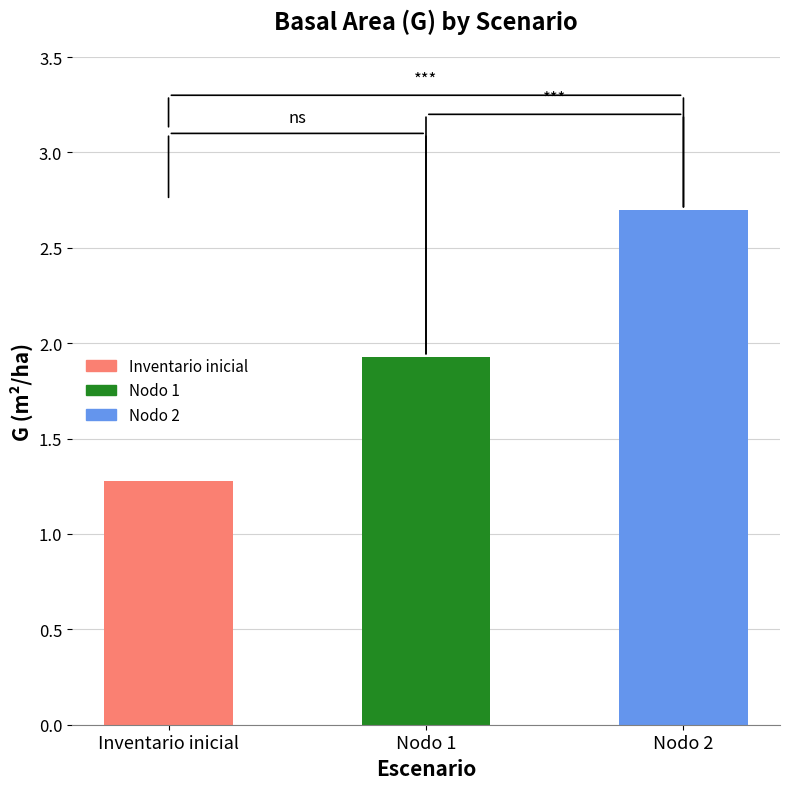

Is it true that the value at Nodo 2 is 2.7?

True